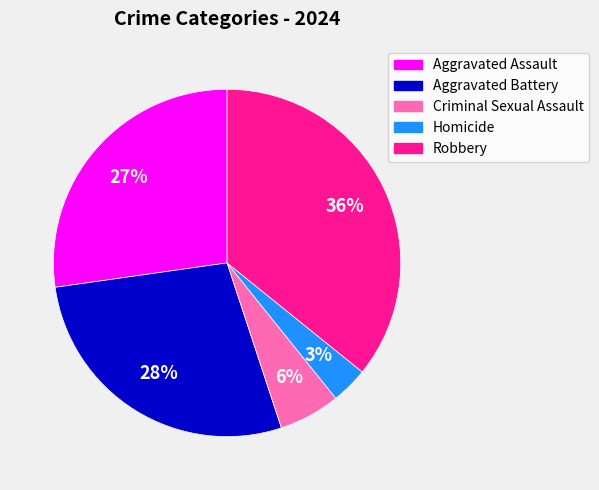

Do Aggravated Battery and Criminal Sexual Assault together represent more than half of the pie?

No